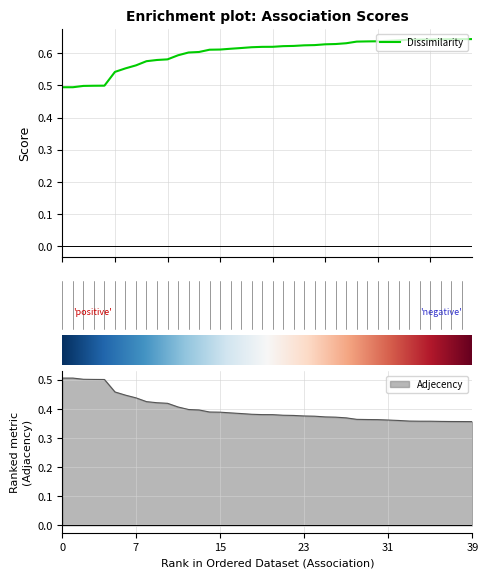

Reading right to left, extract all data points from this chart.

Dissimilarity: 0.6	0.6	0.6	0.6	0.6	0.6	0.6	0.6	0.6	0.6	0.6	0.6	0.6	0.6	0.6	0.6	0.6	0.6	0.6	0.6	0.6	0.6	0.6	0.6	0.6	0.6	0.6	0.6	0.6	0.6	0.6	0.6	0.6	0.6	0.5	0.5	0.5	0.5	0.5	0.5
Adjecency: 0.4	0.4	0.4	0.4	0.4	0.4	0.4	0.4	0.4	0.4	0.4	0.4	0.4	0.4	0.4	0.4	0.4	0.4	0.4	0.4	0.4	0.4	0.4	0.4	0.4	0.4	0.4	0.4	0.4	0.4	0.4	0.4	0.4	0.4	0.5	0.5	0.5	0.5	0.5	0.5